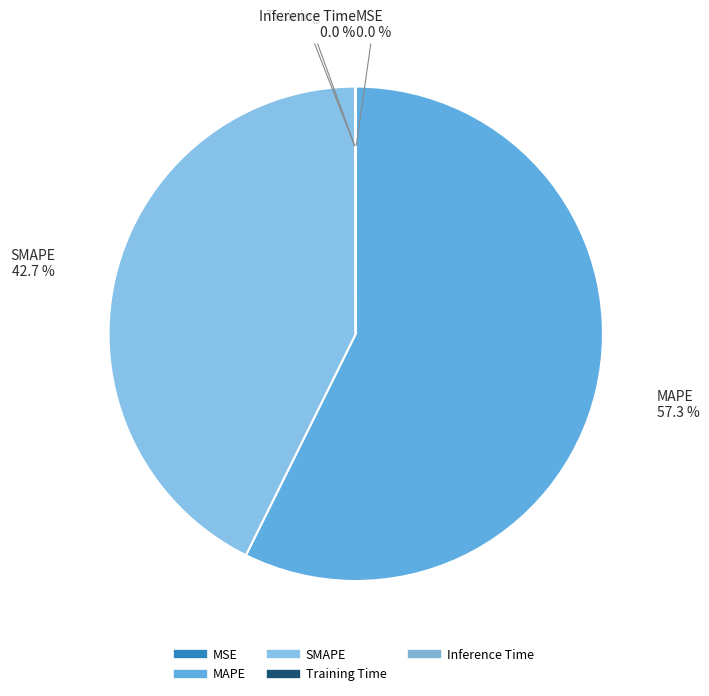

Which slice represents more than half of the pie?

MAPE